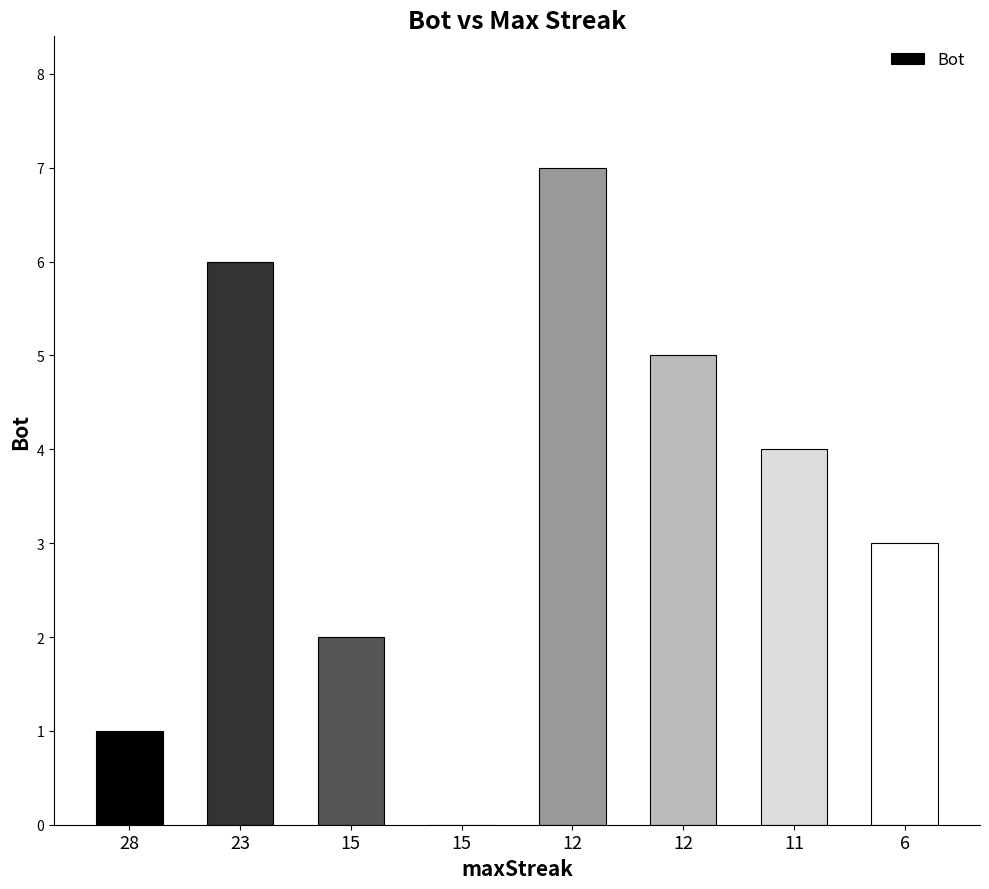

What is the sum of the values at 6 and 23?

9